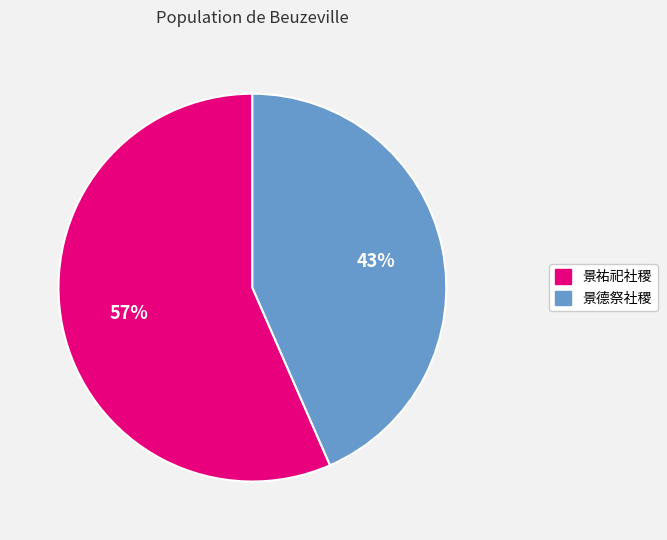

Which has a higher value, 景德祭社稷 or 景祐祀社稷?

景祐祀社稷